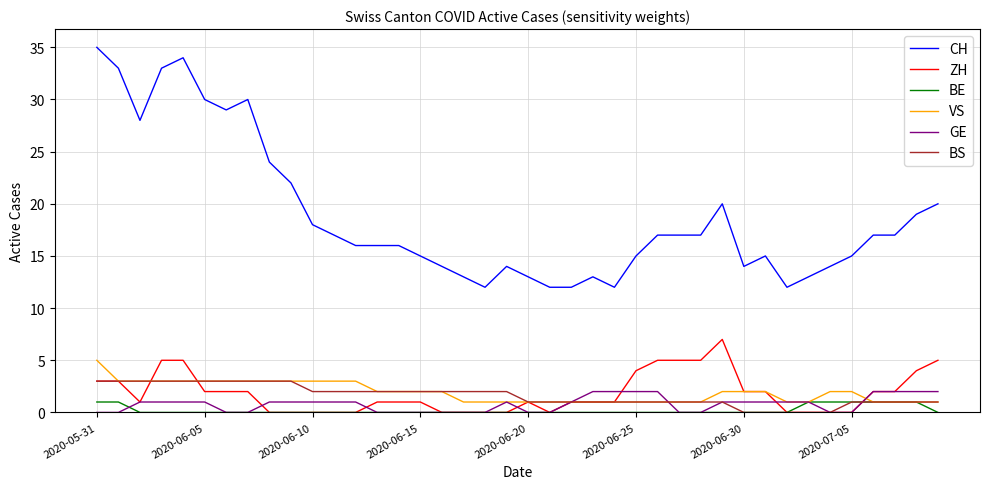

What are all the series names shown in the legend?

CH, ZH, BE, VS, GE, BS